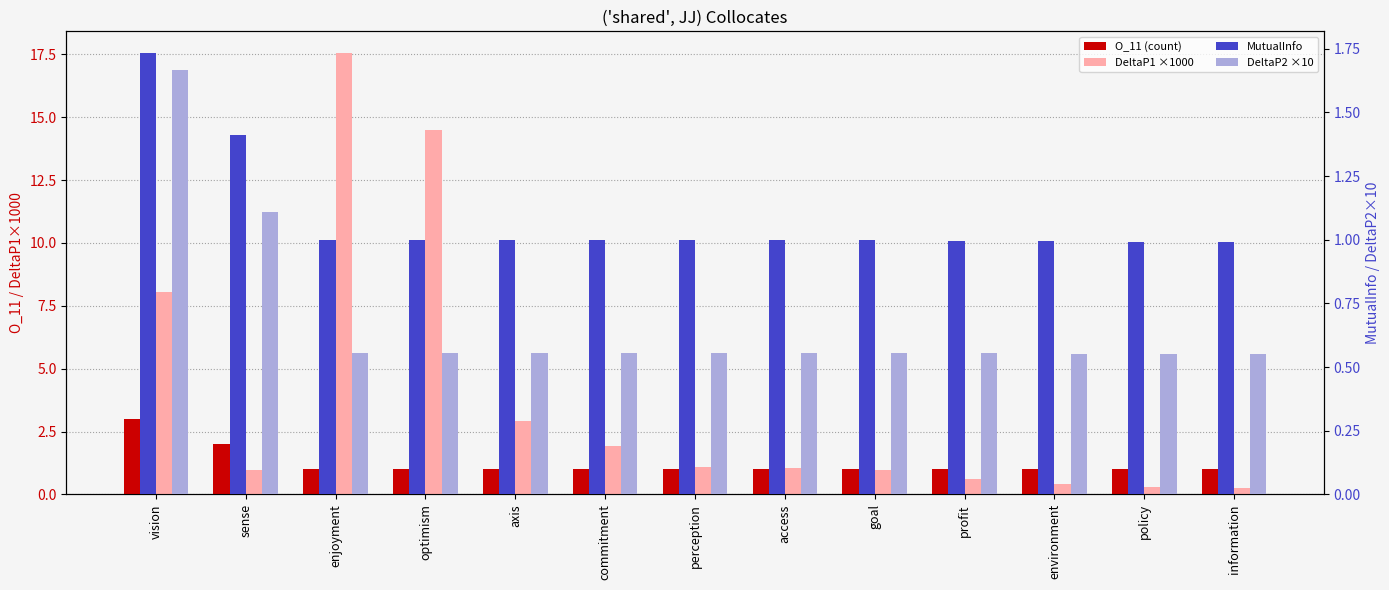

Reading left to right, transcribe all the data shown in this chart.

O_11 (count): vision=3.0	sense=2.0	enjoyment=1.0	optimism=1.0	axis=1.0	commitment=1.0	perception=1.0	access=1.0	goal=1.0	profit=1.0	environment=1.0	policy=1.0	information=1.0
DeltaP1 ×1000: vision=8.1	sense=1.0	enjoyment=17.5	optimism=14.5	axis=2.9	commitment=1.9	perception=1.1	access=1.1	goal=1.0	profit=0.6	environment=0.4	policy=0.3	information=0.3
MutualInfo: vision=1.7	sense=1.4	enjoyment=1.0	optimism=1.0	axis=1.0	commitment=1.0	perception=1.0	access=1.0	goal=1.0	profit=1.0	environment=1.0	policy=1.0	information=1.0
DeltaP2 ×10: vision=1.7	sense=1.1	enjoyment=0.6	optimism=0.6	axis=0.6	commitment=0.6	perception=0.6	access=0.6	goal=0.6	profit=0.6	environment=0.6	policy=0.6	information=0.6